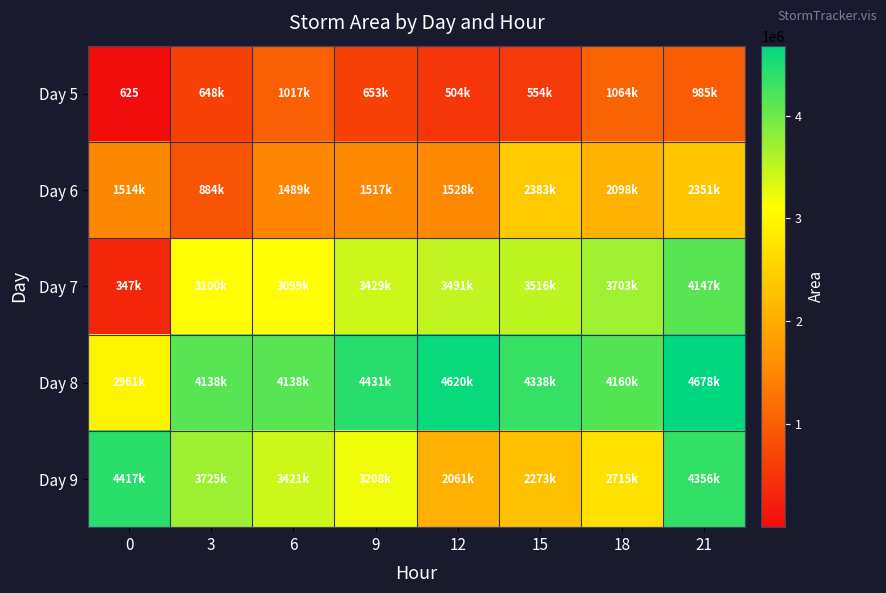

The value of Day 8 at 15 is 2356860. True or false?

False